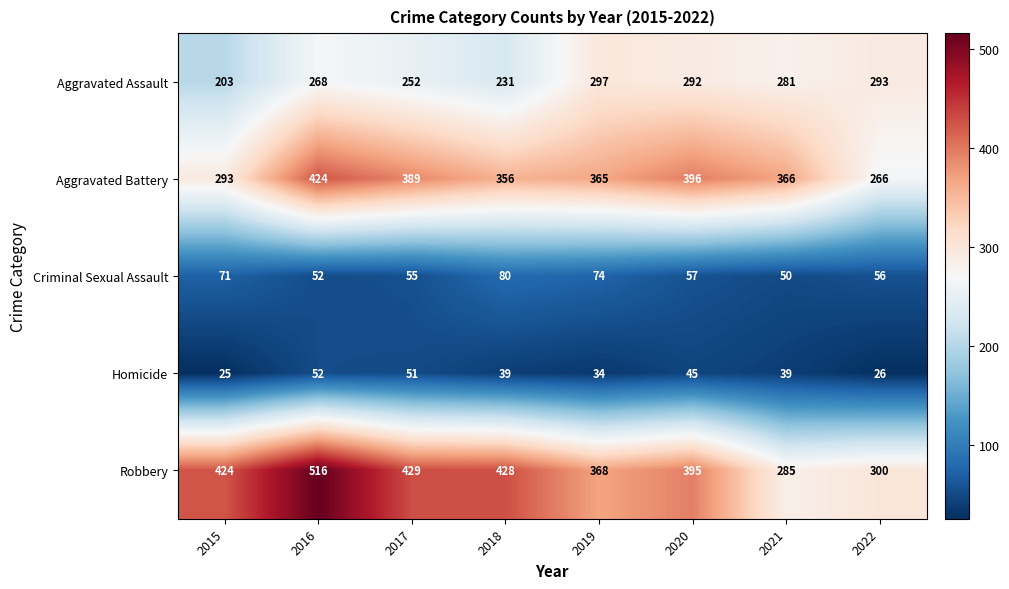

What is the total value across all series at 2018?

1134